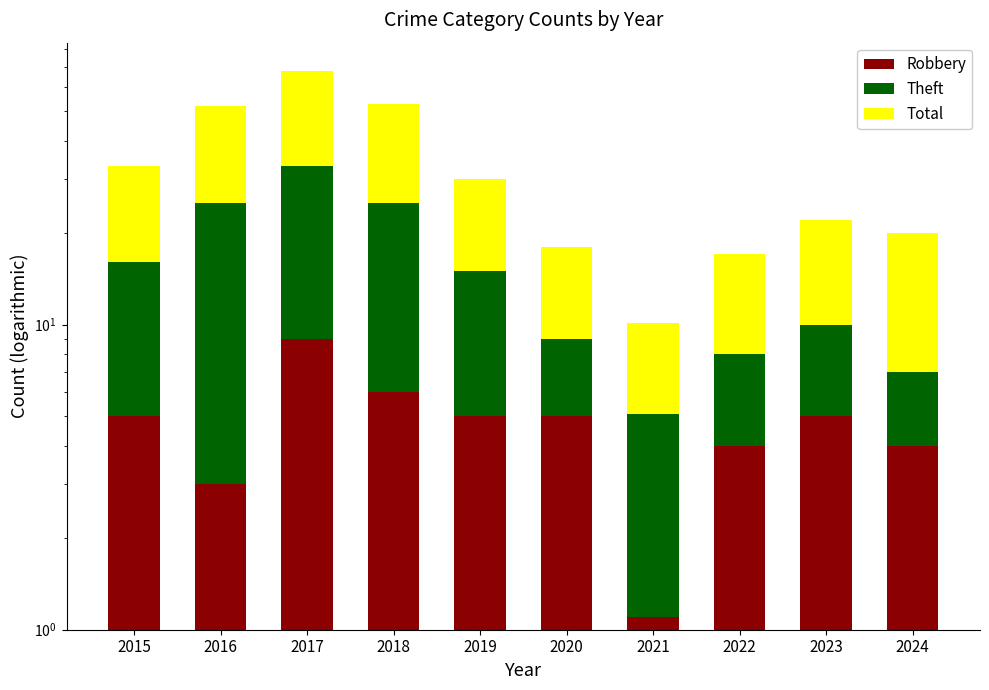

What is the value of the Theft bar at the 10th from the left?

3.0